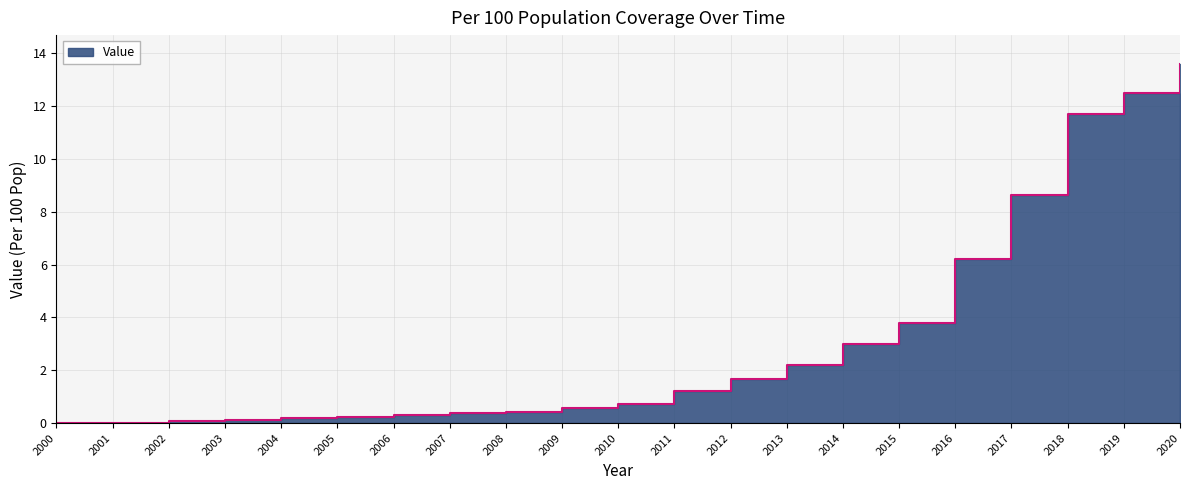

Is it true that the value at 2014 is 3.0?

True